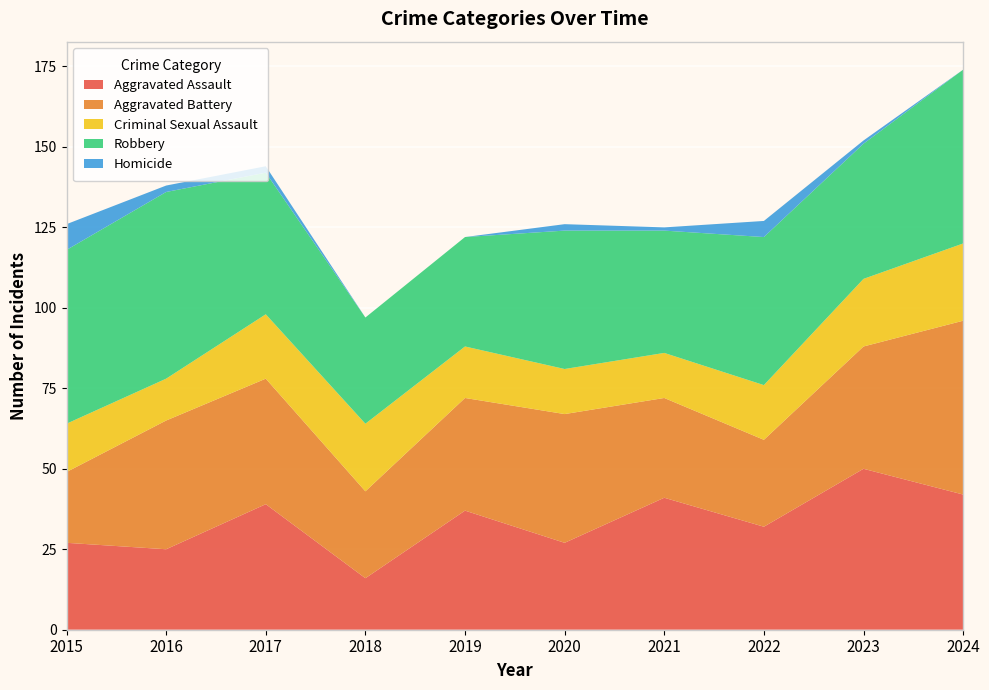

Reading right to left, list all the values displayed in this chart.

Aggravated Assault: 2024=42	2023=50	2022=32	2021=41	2020=27	2019=37	2018=16	2017=39	2016=25	2015=27
Aggravated Battery: 2024=54	2023=38	2022=27	2021=31	2020=40	2019=35	2018=27	2017=39	2016=40	2015=22
Criminal Sexual Assault: 2024=24	2023=21	2022=17	2021=14	2020=14	2019=16	2018=21	2017=20	2016=13	2015=15
Robbery: 2024=54	2023=42	2022=46	2021=38	2020=43	2019=34	2018=33	2017=44	2016=58	2015=54
Homicide: 2024=0	2023=1	2022=5	2021=1	2020=2	2019=0	2018=0	2017=2	2016=2	2015=8